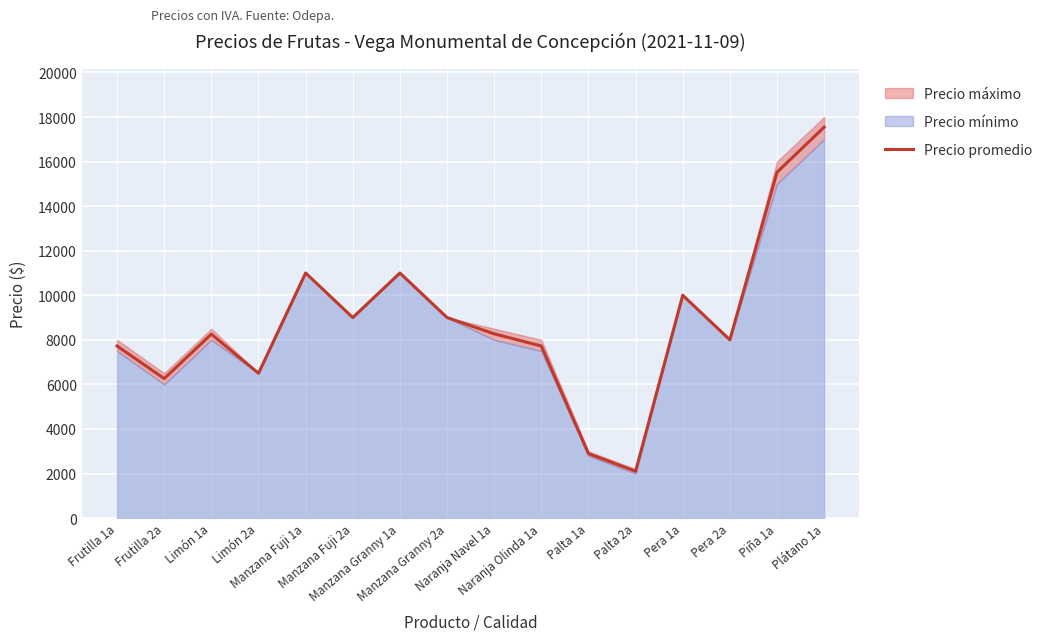

Between Naranja Olinda 1a and Manzana Granny 1a, which is larger?

Manzana Granny 1a